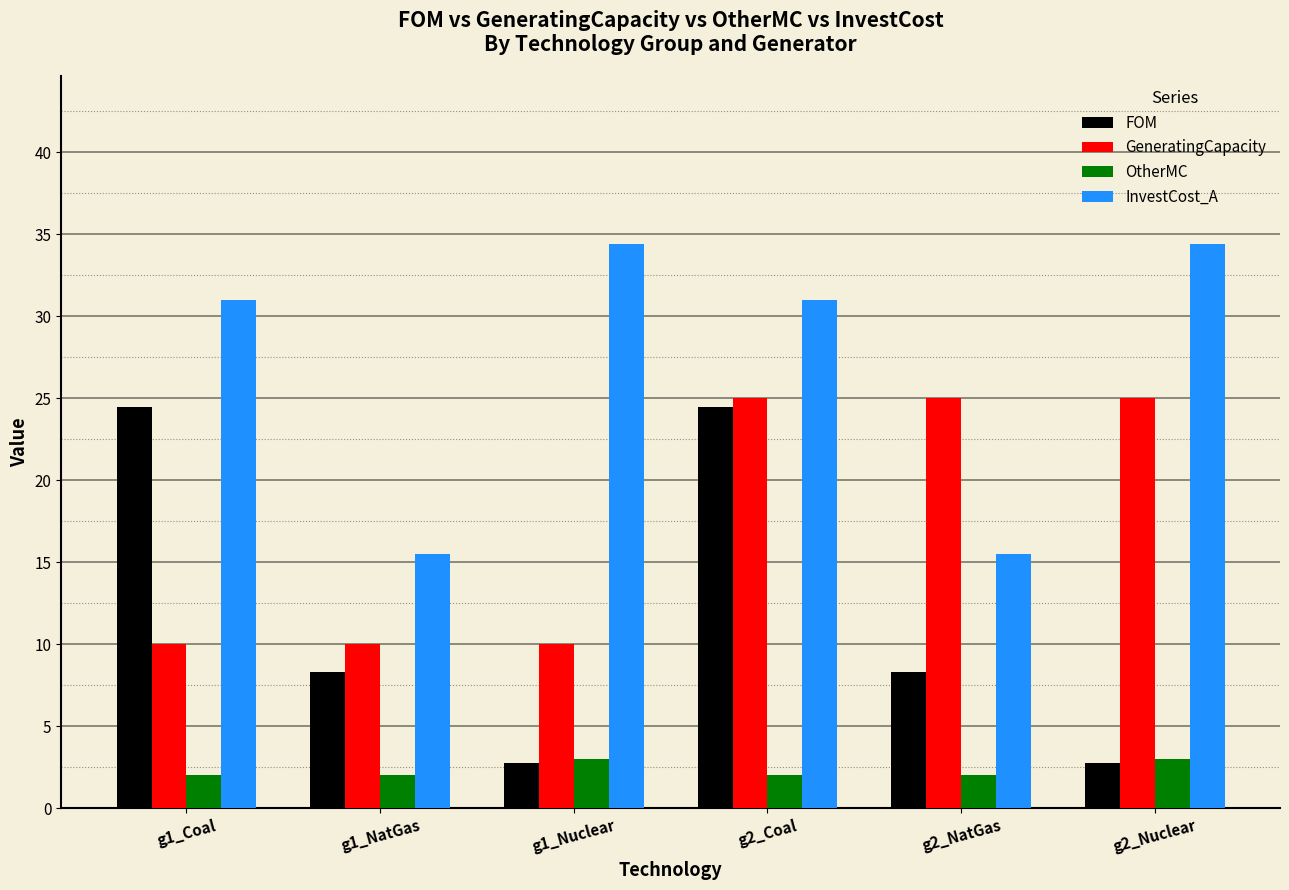

At how many categories does at least one series exceed 10?

6